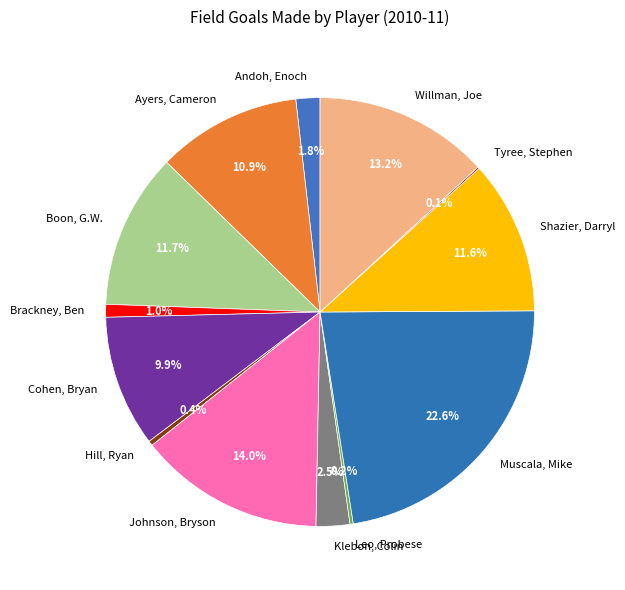

True or false: Boon, G.W. accounts for 12% of the total.

True